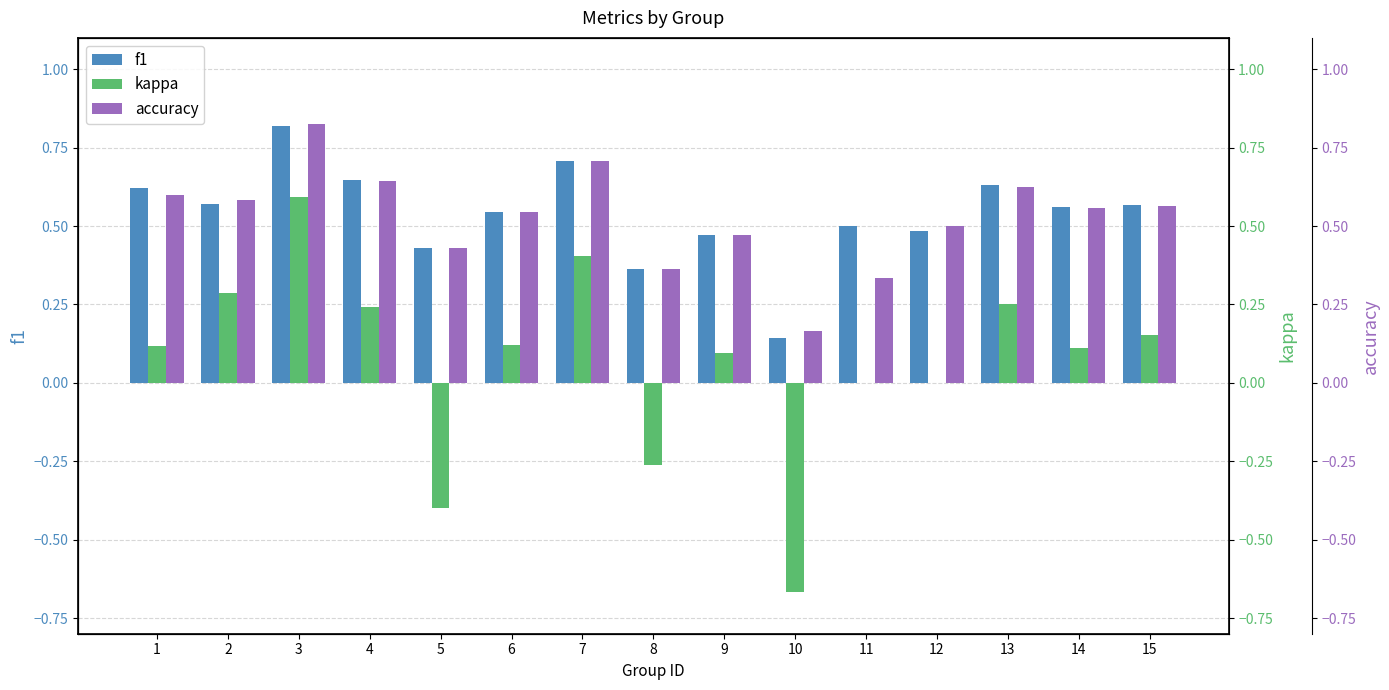

How many bars are there in total?

45